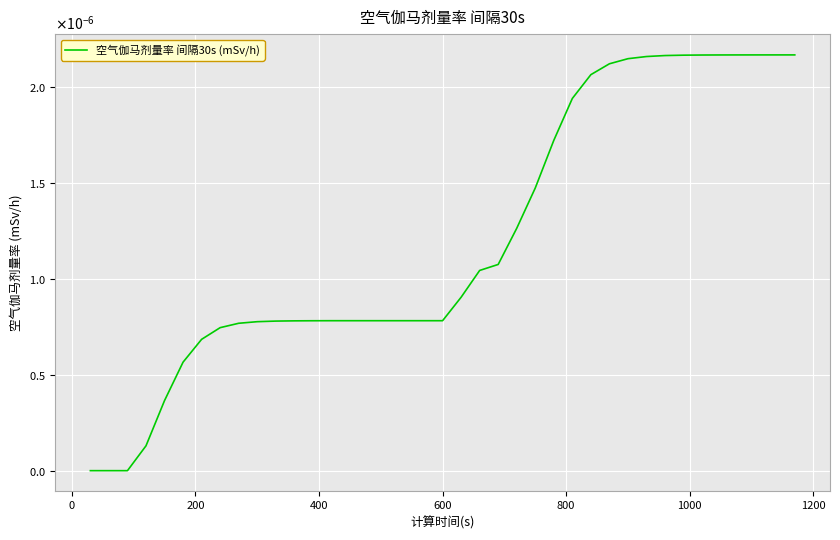

Is this an area chart (filled region under the line)?

No